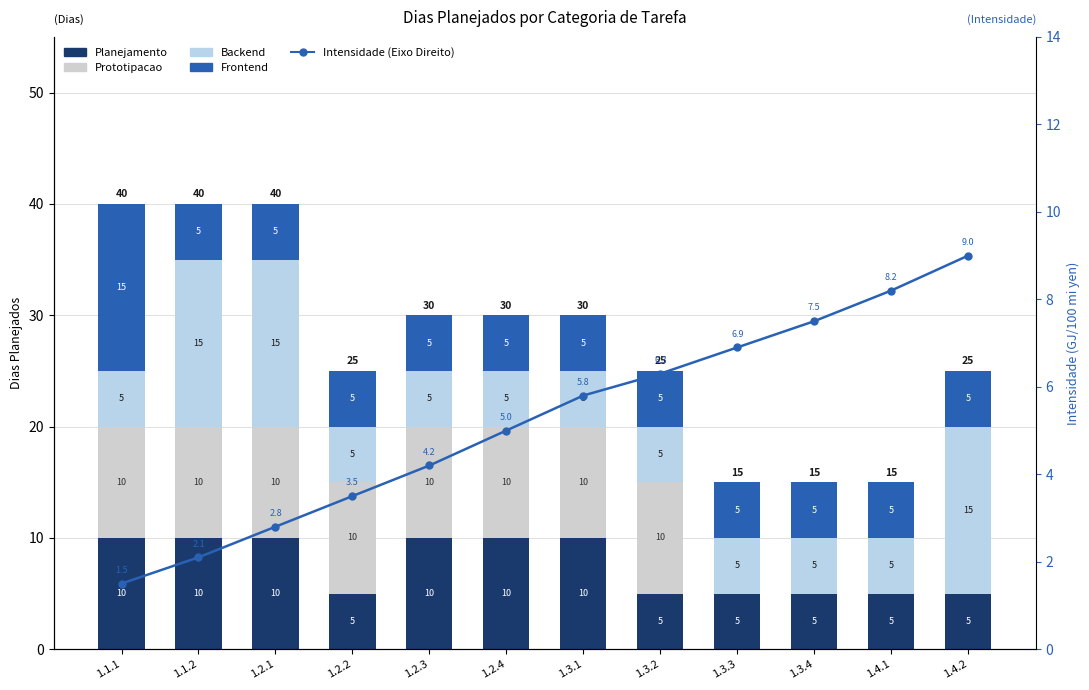

How many Frontend values are between 5 and 6?

11